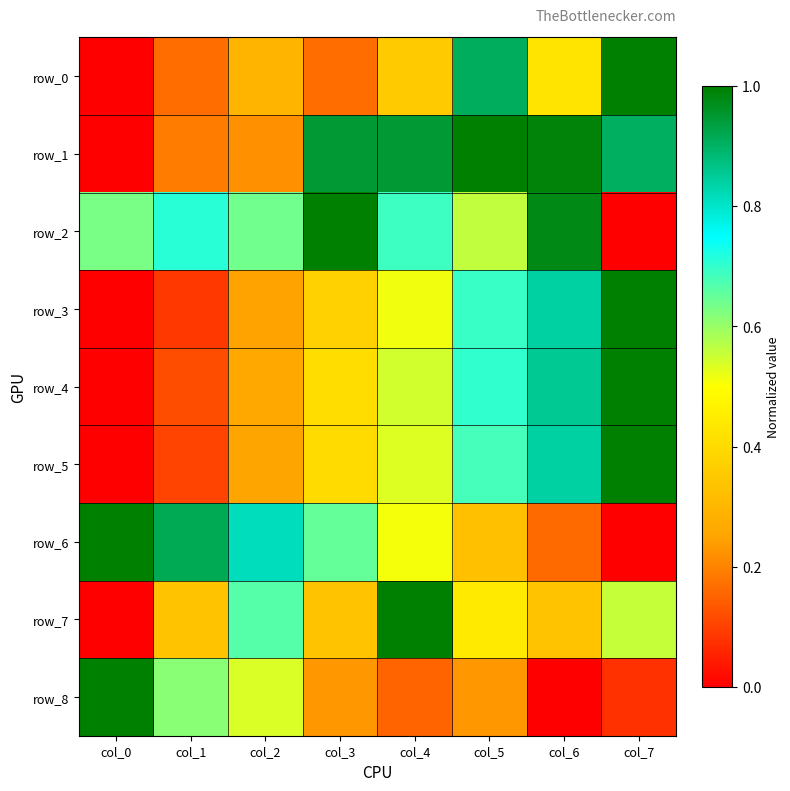

Which category has the highest value in the row_5 series?

col_7